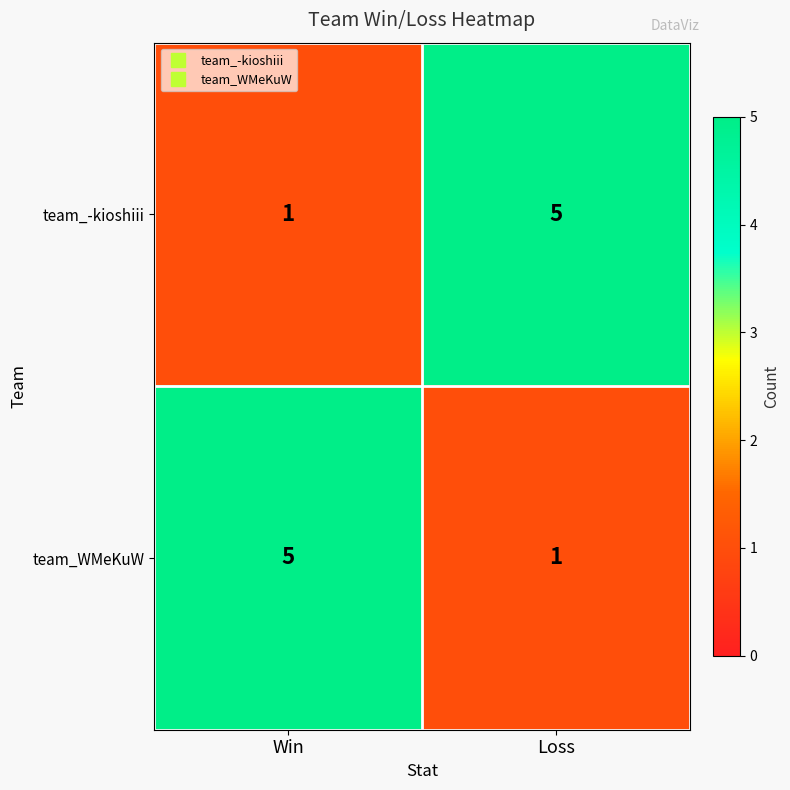

The team_WMeKuW series shows 0 at Loss. True or false?

False